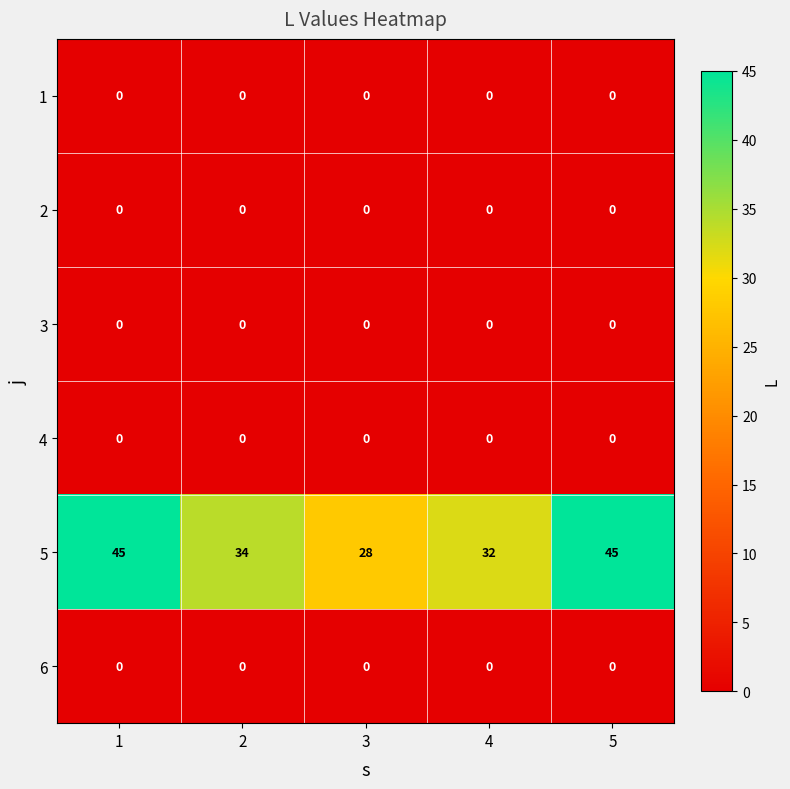

Reading left to right, transcribe all the data shown in this chart.

1: 1=0	2=0	3=0	4=0	5=0
2: 1=0	2=0	3=0	4=0	5=0
3: 1=0	2=0	3=0	4=0	5=0
4: 1=0	2=0	3=0	4=0	5=0
5: 1=45	2=34	3=28	4=32	5=45
6: 1=0	2=0	3=0	4=0	5=0